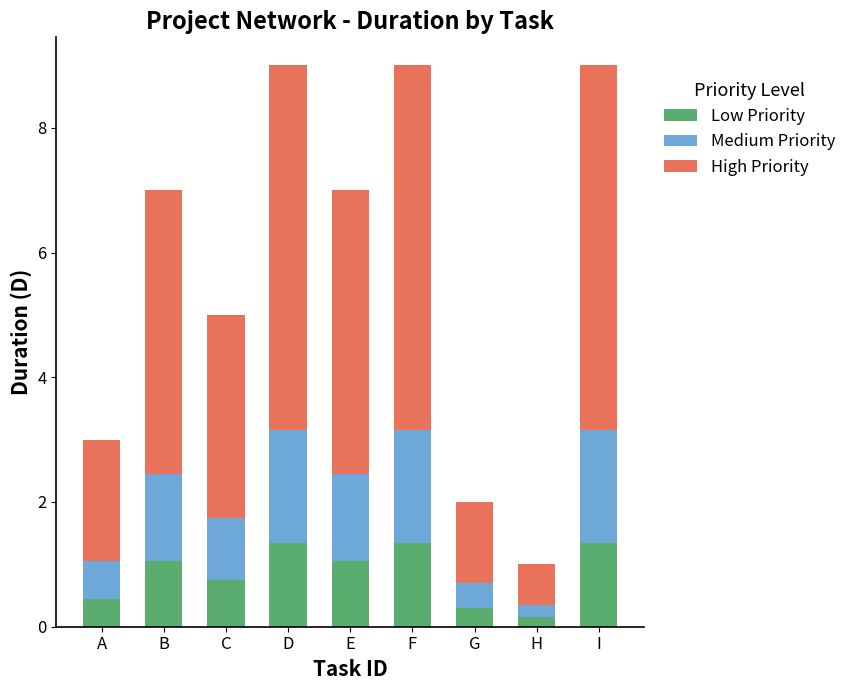

What is the difference between the maximum and minimum values in the Low Priority series?

1.2